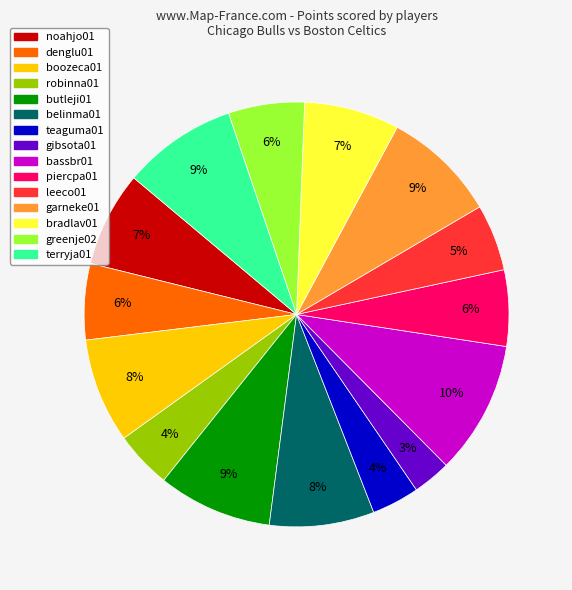

Is there any slice that represents more than half of the pie?

No